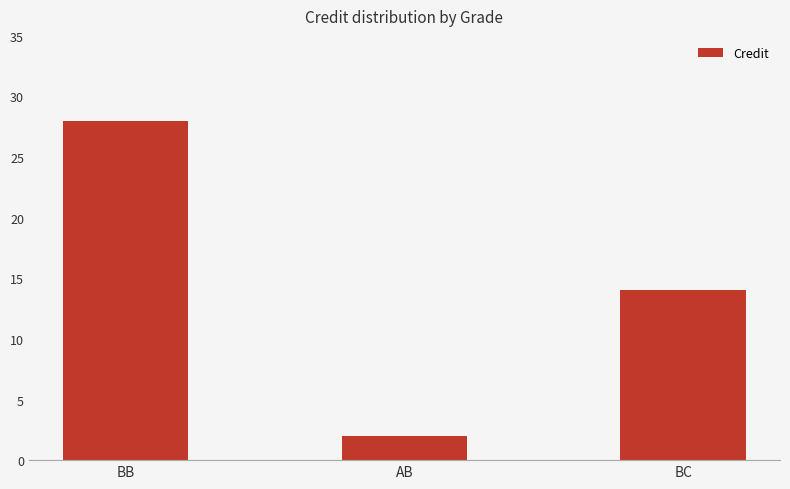

What is the difference between the values at BC and AB?

12